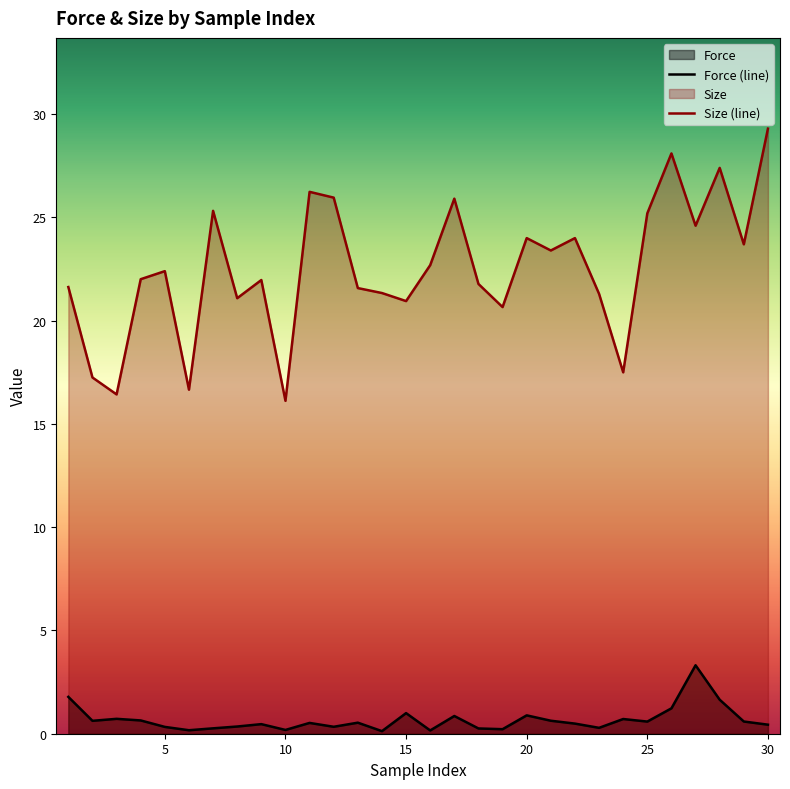

The value of Force (line) at 15 is 1.0. True or false?

True